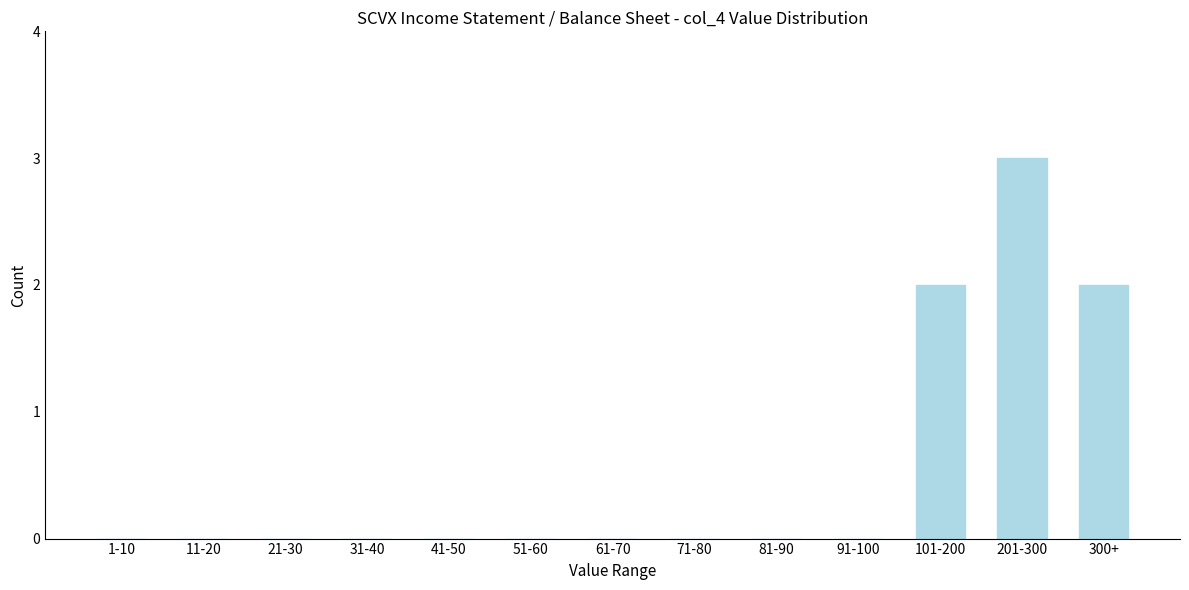

Reading left to right, extract all data points from this chart.

1-10=0	11-20=0	21-30=0	31-40=0	41-50=0	51-60=0	61-70=0	71-80=0	81-90=0	91-100=0	101-200=2	201-300=3	300+=2